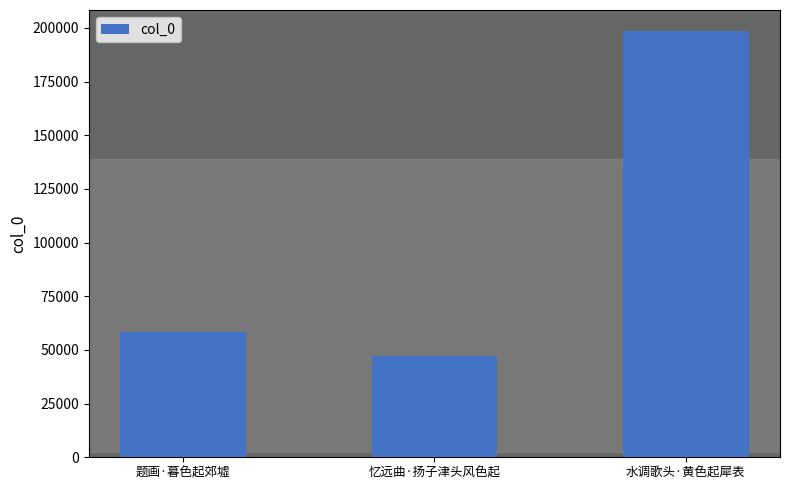

What is the label of the 3rd bar from the right?

题画·暮色起郊墟